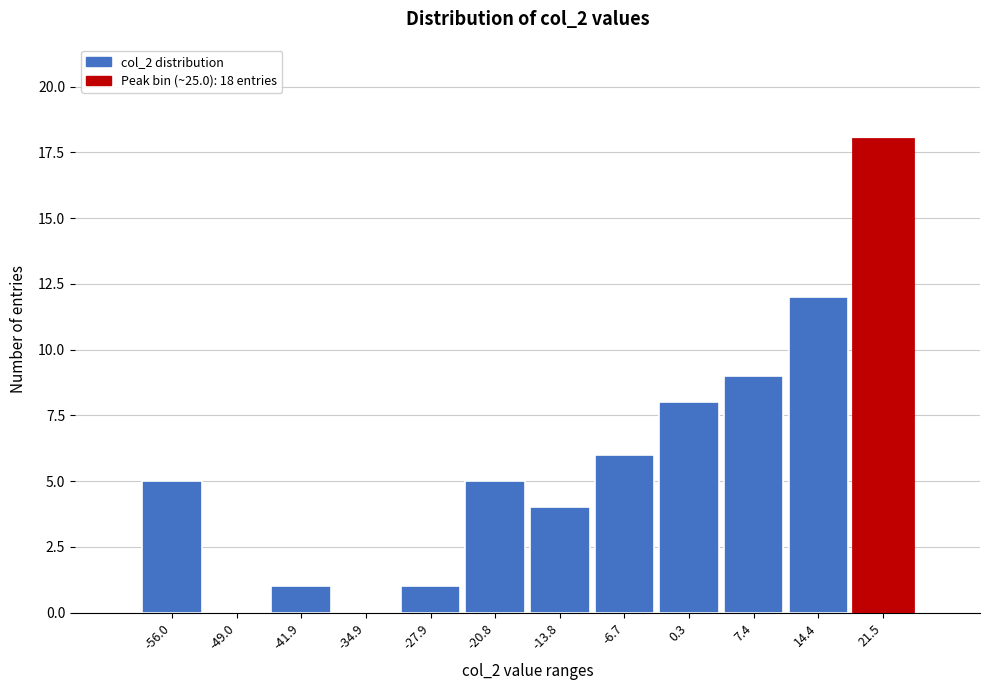

Reading left to right, what are all the values shown in this chart?

-56.0=5	-49.0=0	-41.9=1	-34.9=0	-27.9=1	-20.8=5	-13.8=4	-6.7=6	0.3=8	7.4=9	14.4=12	21.5=18